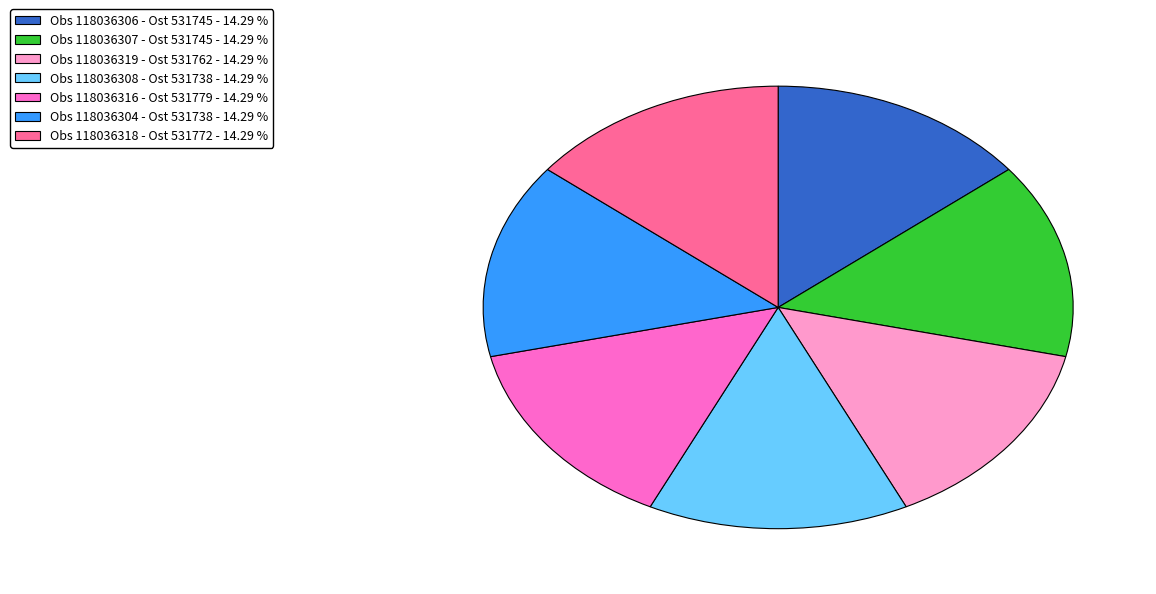

Does Obs 118036307 - Ost 531745 - 14.29 % account for over 50% of the chart?

No